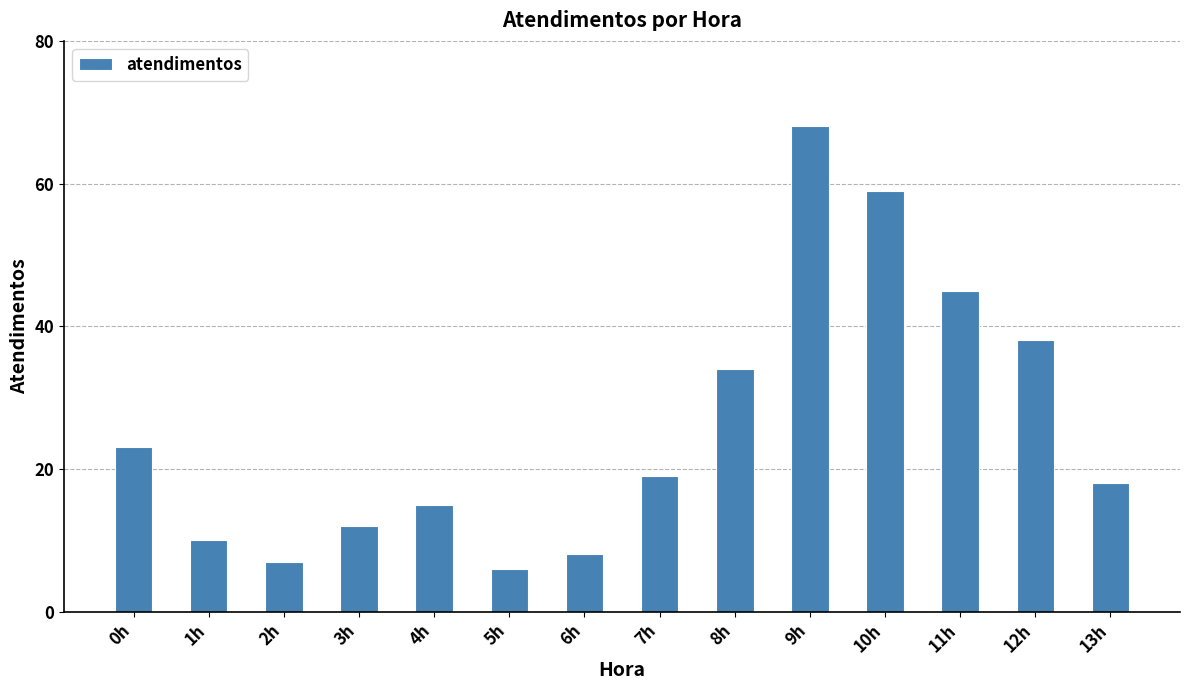

Is it true that the value at 1h is 10?

True